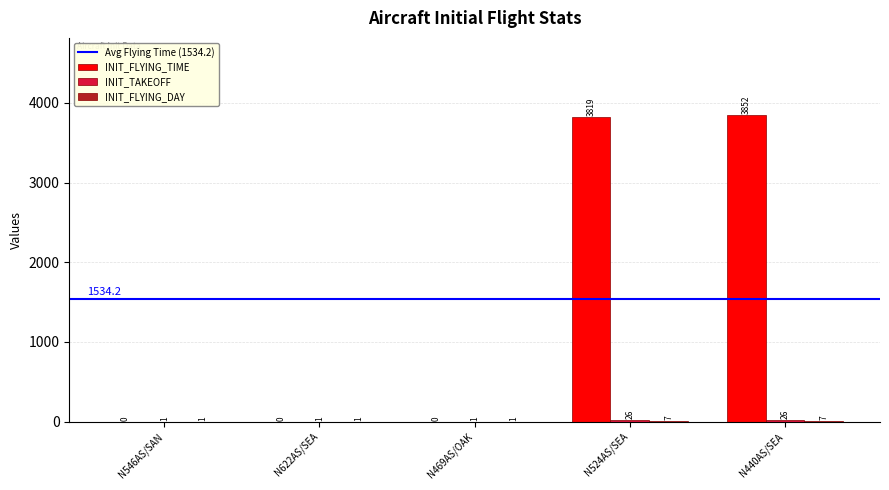

What is the sum of all INIT_FLYING_TIME values?

7671